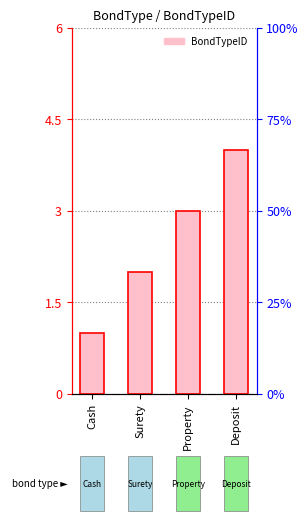

What position from the left is Deposit?

4